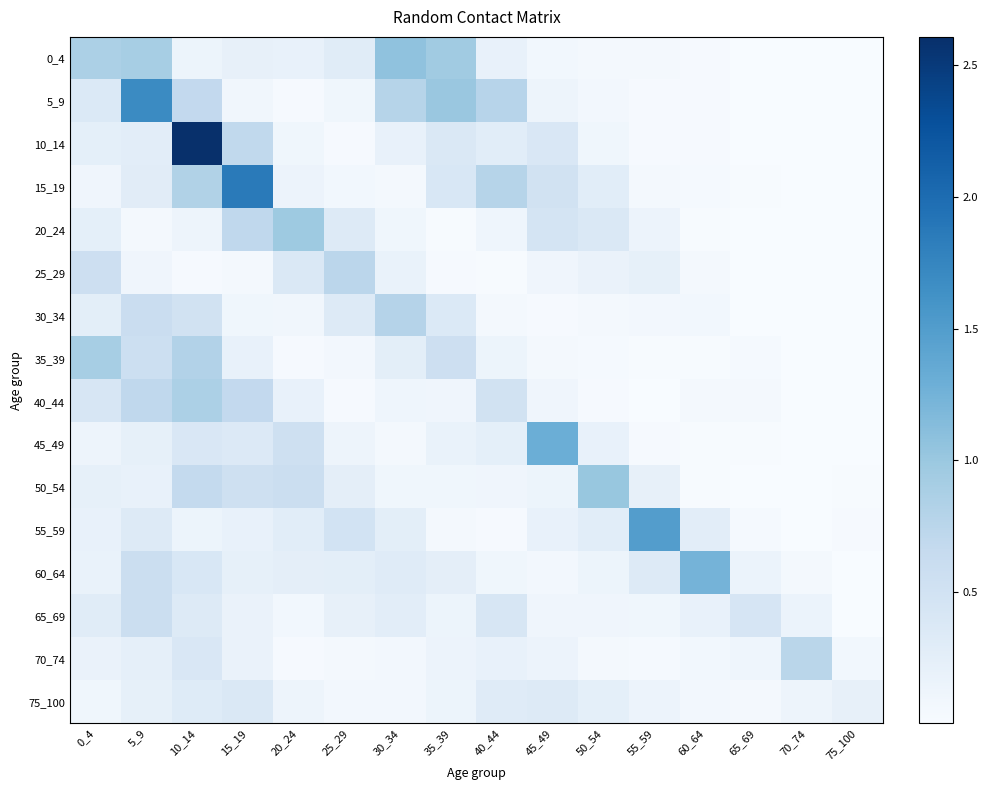

Reading left to right, extract all data points from this chart.

0_4: 0_4=0.9	5_9=0.9	10_14=0.1	15_19=0.2	20_24=0.2	25_29=0.3	30_34=1.1	35_39=0.9	40_44=0.2	45_49=0.1	50_54=0.1	55_59=0.0	60_64=0.0	65_69=0.0	70_74=0.0	75_100=0.0
5_9: 0_4=0.4	5_9=1.7	10_14=0.7	15_19=0.1	20_24=0.0	25_29=0.1	30_34=0.8	35_39=1.0	40_44=0.8	45_49=0.1	50_54=0.1	55_59=0.0	60_64=0.0	65_69=0.0	70_74=0.0	75_100=0.0
10_14: 0_4=0.2	5_9=0.3	10_14=2.6	15_19=0.7	20_24=0.1	25_29=0.0	30_34=0.2	35_39=0.4	40_44=0.3	45_49=0.4	50_54=0.1	55_59=0.0	60_64=0.0	65_69=0.0	70_74=0.0	75_100=0.0
15_19: 0_4=0.1	5_9=0.3	10_14=0.8	15_19=1.9	20_24=0.1	25_29=0.1	30_34=0.0	35_39=0.4	40_44=0.8	45_49=0.5	50_54=0.3	55_59=0.0	60_64=0.0	65_69=0.0	70_74=0.0	75_100=0.0
20_24: 0_4=0.2	5_9=0.0	10_14=0.1	15_19=0.7	20_24=1.0	25_29=0.3	30_34=0.1	35_39=0.0	40_44=0.1	45_49=0.5	50_54=0.4	55_59=0.1	60_64=0.0	65_69=0.0	70_74=0.0	75_100=0.0
25_29: 0_4=0.6	5_9=0.1	10_14=0.0	15_19=0.0	20_24=0.4	25_29=0.7	30_34=0.2	35_39=0.0	40_44=0.0	45_49=0.1	50_54=0.2	55_59=0.2	60_64=0.1	65_69=0.0	70_74=0.0	75_100=0.0
30_34: 0_4=0.3	5_9=0.6	10_14=0.5	15_19=0.1	20_24=0.1	25_29=0.3	30_34=0.8	35_39=0.4	40_44=0.1	45_49=0.0	50_54=0.0	55_59=0.1	60_64=0.1	65_69=0.0	70_74=0.0	75_100=0.0
35_39: 0_4=0.9	5_9=0.6	10_14=0.8	15_19=0.2	20_24=0.0	25_29=0.1	30_34=0.3	35_39=0.6	40_44=0.1	45_49=0.0	50_54=0.0	55_59=0.0	60_64=0.0	65_69=0.0	70_74=0.0	75_100=0.0
40_44: 0_4=0.4	5_9=0.7	10_14=0.9	15_19=0.7	20_24=0.2	25_29=0.0	30_34=0.1	35_39=0.1	40_44=0.5	45_49=0.1	50_54=0.0	55_59=0.0	60_64=0.0	65_69=0.0	70_74=0.0	75_100=0.0
45_49: 0_4=0.1	5_9=0.2	10_14=0.4	15_19=0.4	20_24=0.5	25_29=0.1	30_34=0.0	35_39=0.2	40_44=0.2	45_49=1.3	50_54=0.2	55_59=0.0	60_64=0.0	65_69=0.0	70_74=0.0	75_100=0.0
50_54: 0_4=0.2	5_9=0.2	10_14=0.7	15_19=0.5	20_24=0.6	25_29=0.3	30_34=0.1	35_39=0.1	40_44=0.1	45_49=0.1	50_54=1.0	55_59=0.2	60_64=0.0	65_69=0.0	70_74=0.0	75_100=0.0
55_59: 0_4=0.2	5_9=0.3	10_14=0.1	15_19=0.2	20_24=0.3	25_29=0.5	30_34=0.3	35_39=0.1	40_44=0.0	45_49=0.2	50_54=0.3	55_59=1.5	60_64=0.3	65_69=0.0	70_74=0.0	75_100=0.0
60_64: 0_4=0.2	5_9=0.6	10_14=0.4	15_19=0.2	20_24=0.2	25_29=0.3	30_34=0.3	35_39=0.3	40_44=0.1	45_49=0.1	50_54=0.1	55_59=0.3	60_64=1.2	65_69=0.2	70_74=0.0	75_100=0.0
65_69: 0_4=0.3	5_9=0.6	10_14=0.3	15_19=0.2	20_24=0.1	25_29=0.2	30_34=0.3	35_39=0.1	40_44=0.4	45_49=0.1	50_54=0.1	55_59=0.1	60_64=0.2	65_69=0.4	70_74=0.2	75_100=0.0
70_74: 0_4=0.2	5_9=0.2	10_14=0.4	15_19=0.2	20_24=0.0	25_29=0.1	30_34=0.1	35_39=0.2	40_44=0.2	45_49=0.1	50_54=0.0	55_59=0.0	60_64=0.1	65_69=0.1	70_74=0.7	75_100=0.1
75_100: 0_4=0.1	5_9=0.2	10_14=0.3	15_19=0.4	20_24=0.1	25_29=0.1	30_34=0.1	35_39=0.1	40_44=0.3	45_49=0.3	50_54=0.2	55_59=0.2	60_64=0.1	65_69=0.1	70_74=0.1	75_100=0.2